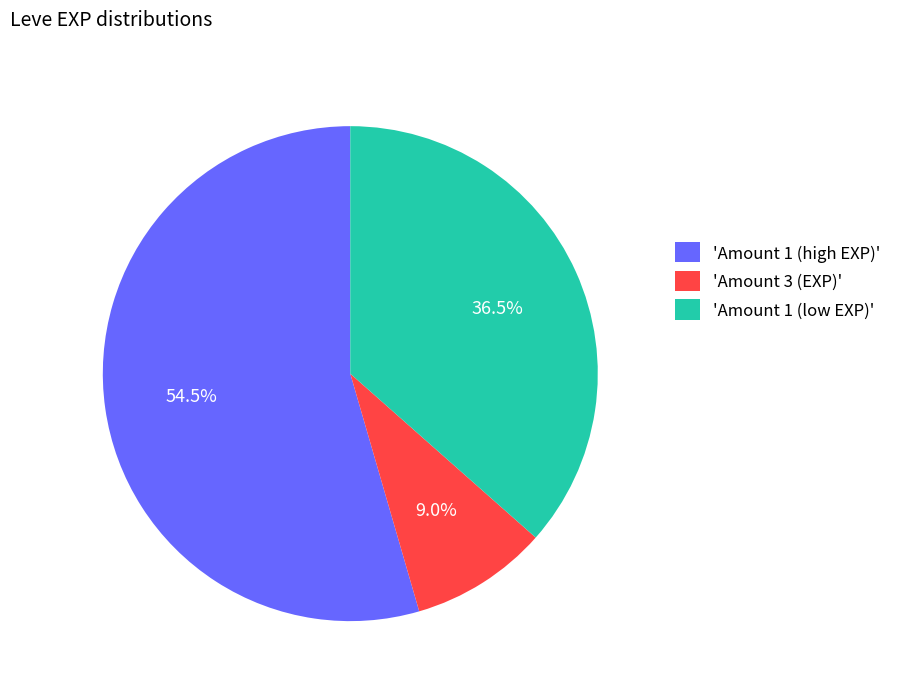

Is there a majority slice in this chart?

Yes